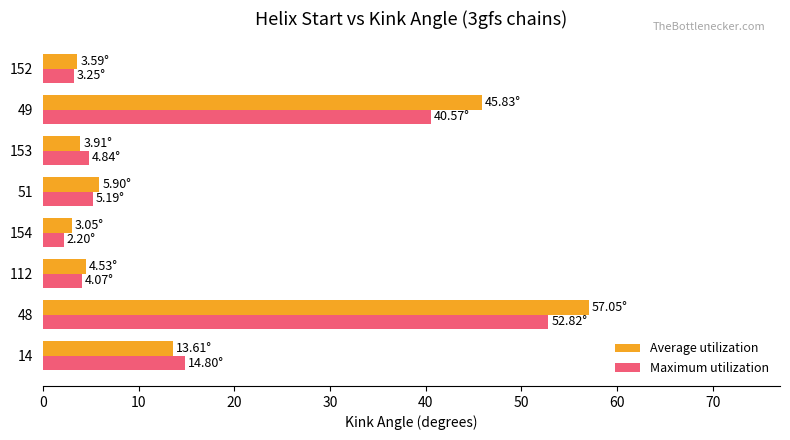

What is the difference between the maximum and minimum values in the Maximum utilization series?

50.6